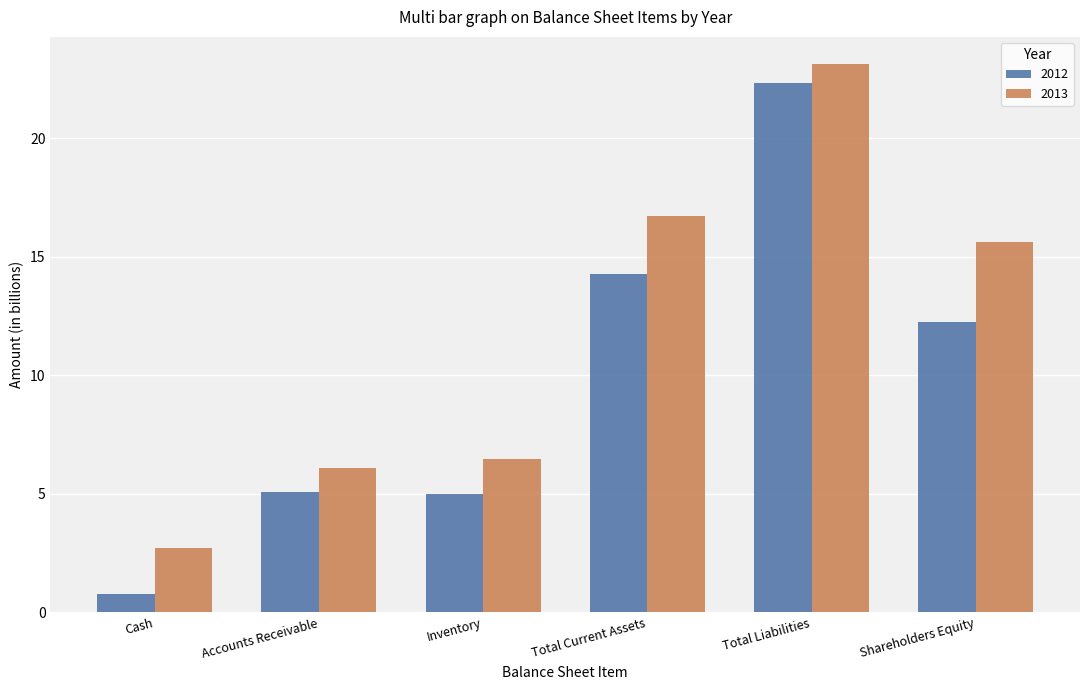

How many groups of bars are there?

6